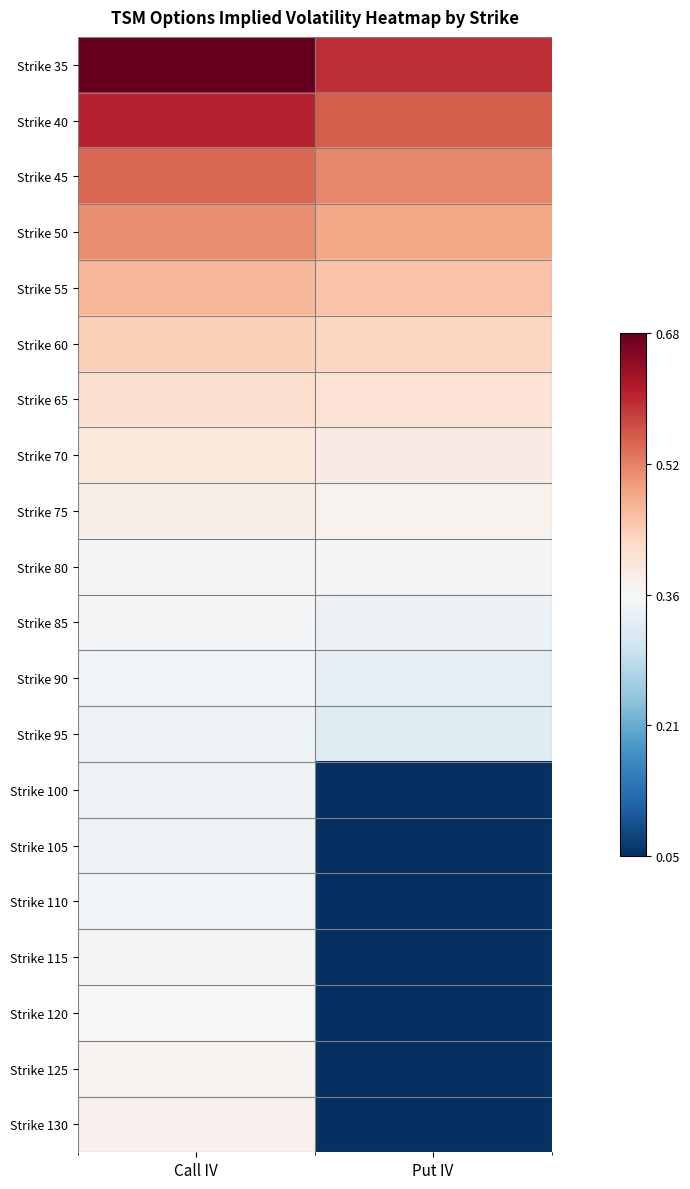

Rank the series by their maximum value, from lowest to highest.

Strike 100, Strike 95, Strike 105, Strike 90, Strike 110, Strike 85, Strike 115, Strike 120, Strike 80, Strike 125, Strike 130, Strike 75, Strike 70, Strike 65, Strike 60, Strike 55, Strike 50, Strike 45, Strike 40, Strike 35